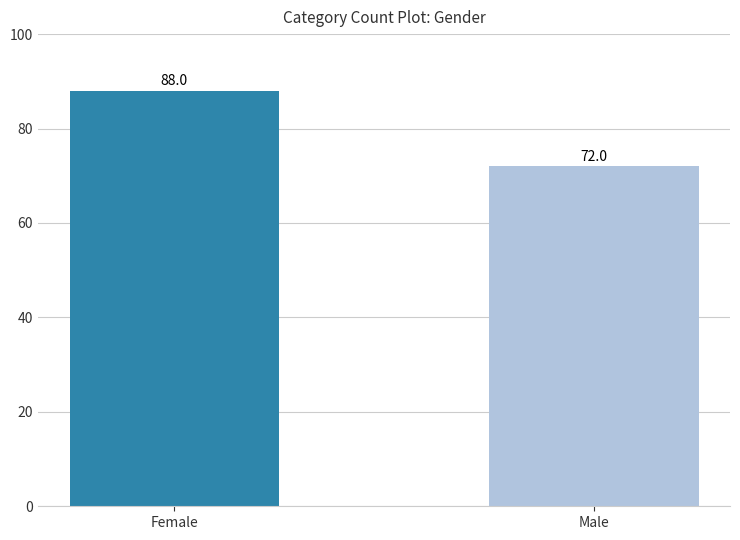

Reading left to right, transcribe all the data shown in this chart.

Female=88	Male=72